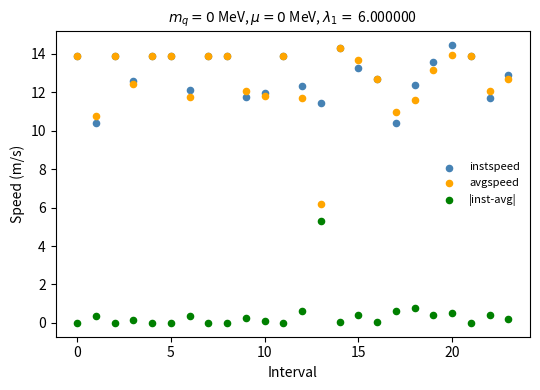

Across all series, what Y value is closest to 7?

6.2